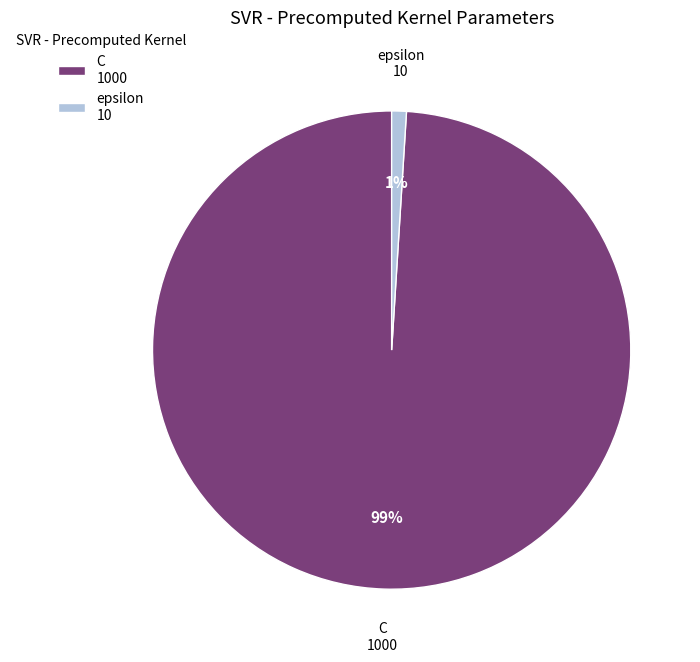

Which category has the smallest portion of the pie?

epsilon